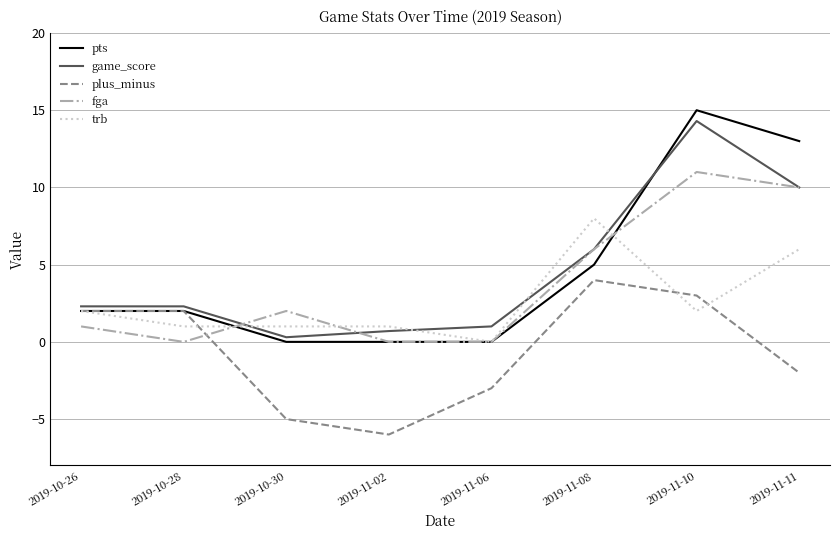

Count the number of data series in this chart.

5